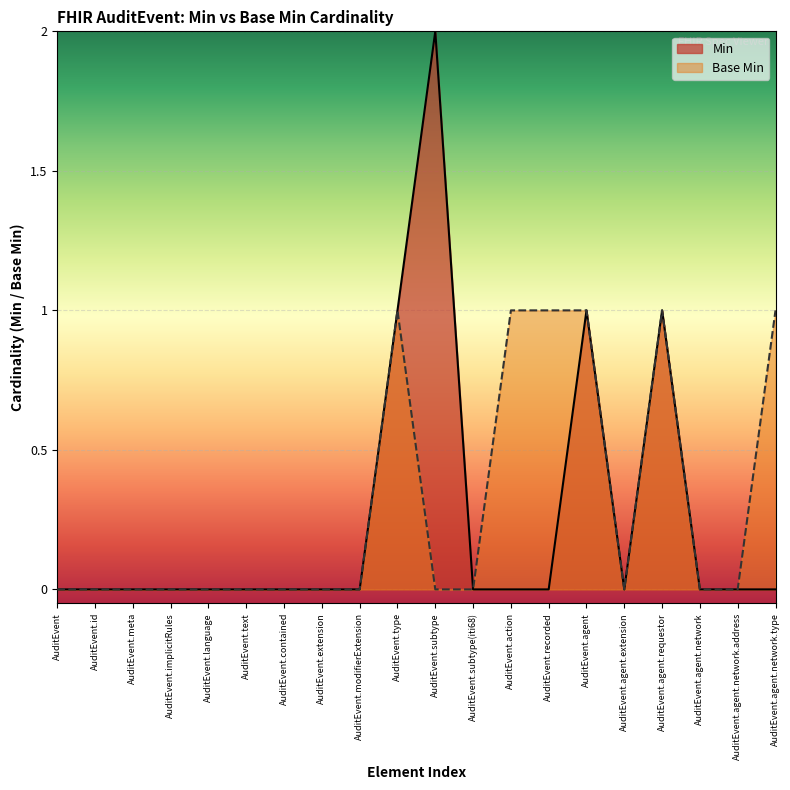

What is the sum of all Base Min values?

6